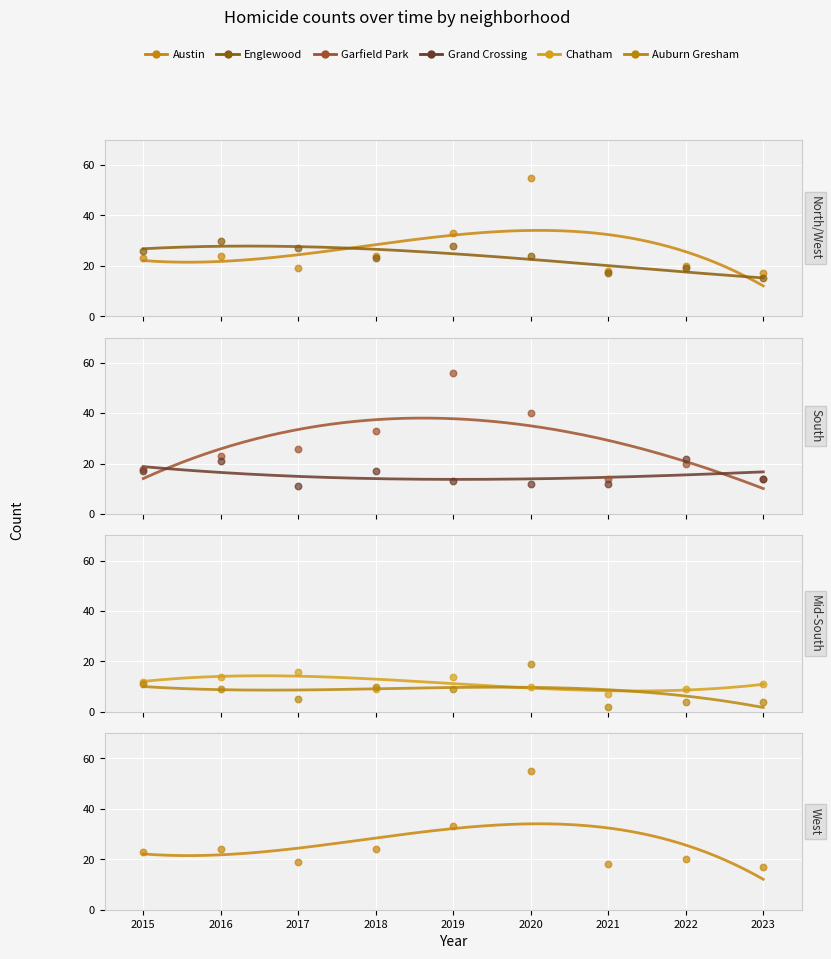

Which series has the largest total across all categories?

Garfield Park